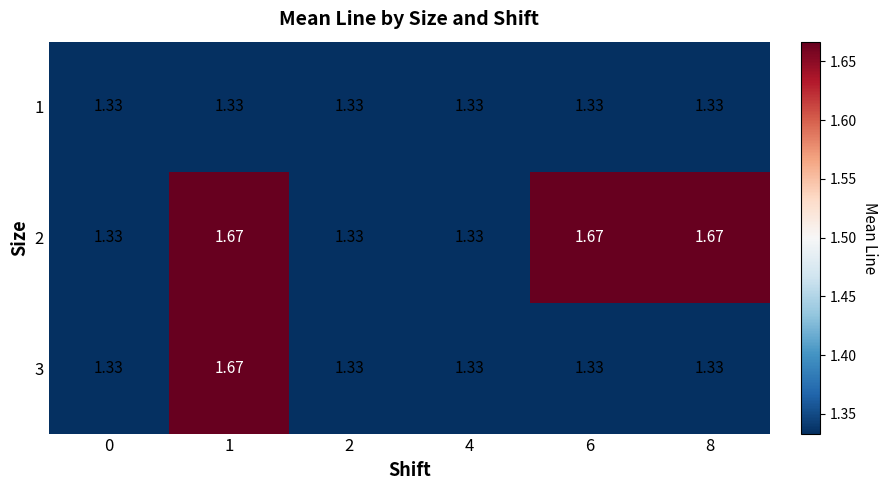

Which has a higher value, 8 or 4?

8